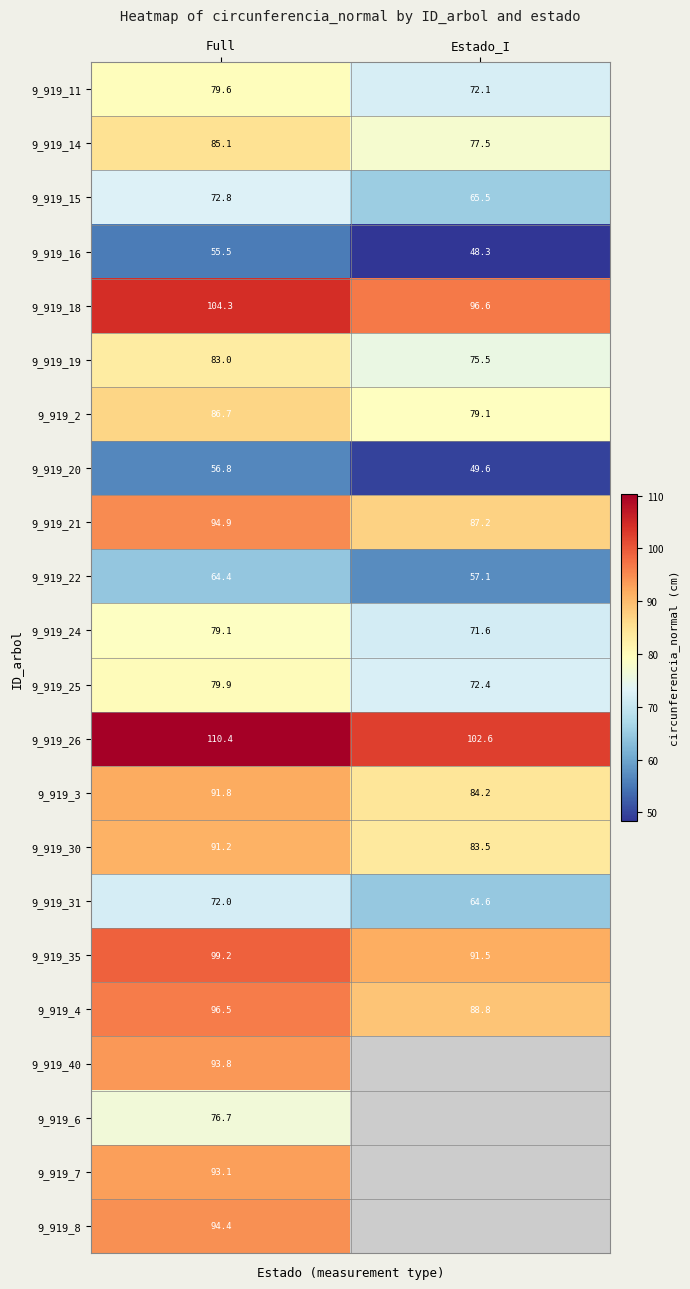

What is the difference between the highest and lowest values at Full?

54.9